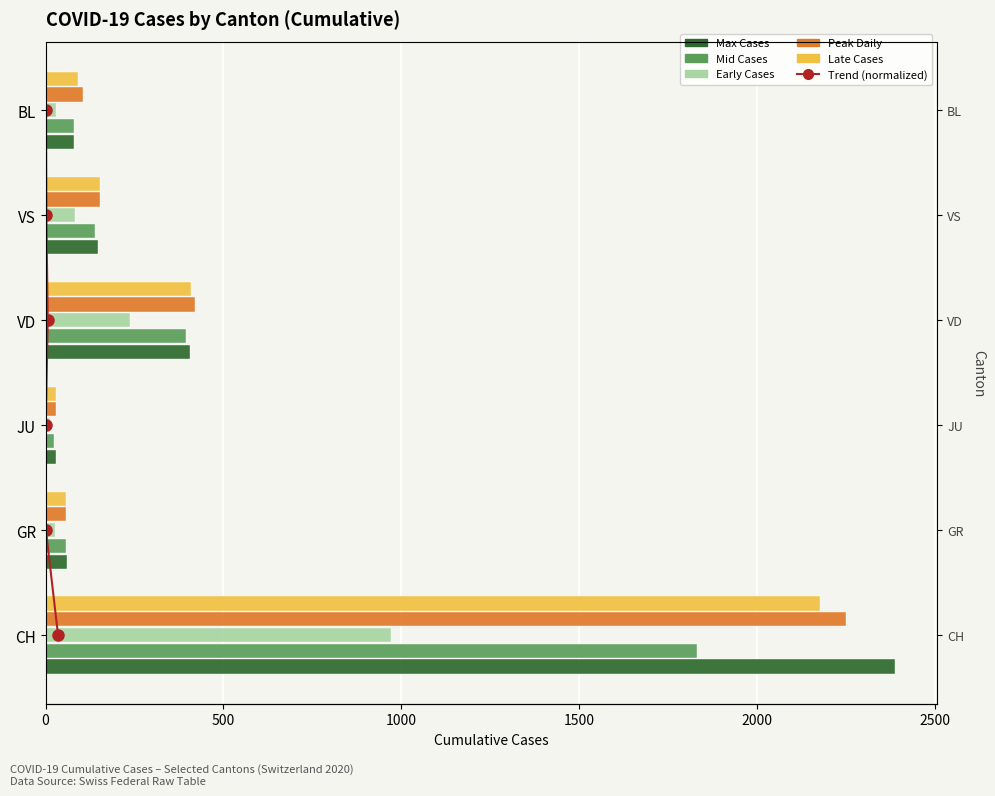

At 2000, list the series in order from smallest to largest.

Trend (normalized), Early Cases, Mid Cases, Max Cases, Peak Daily, Late Cases